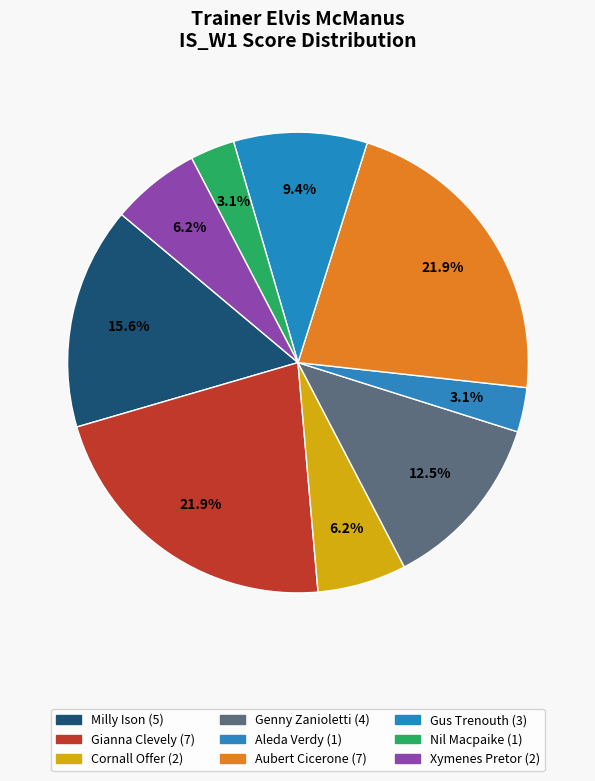

How many segments does this pie chart have?

9